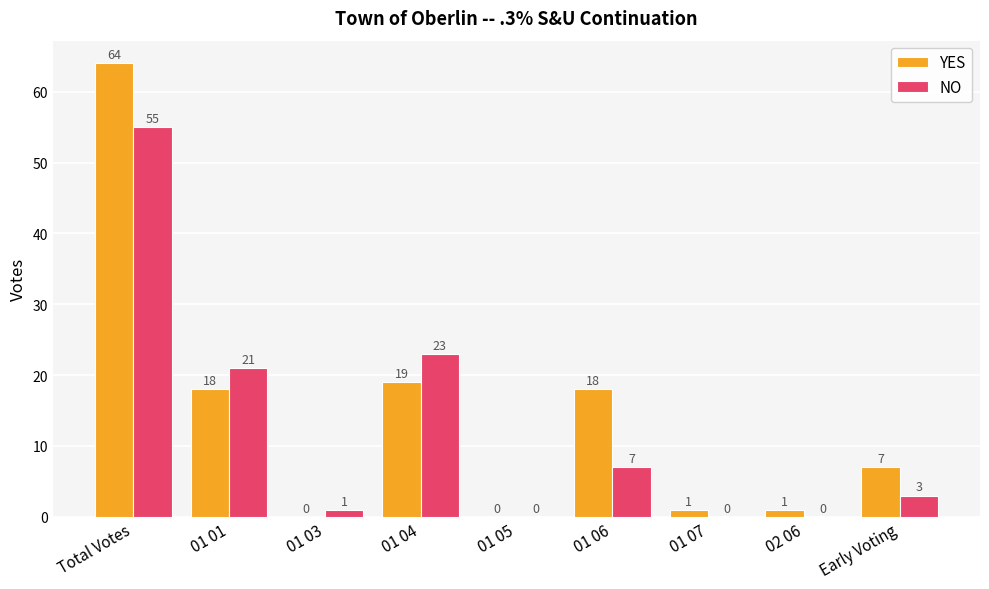

Between 01 04 and 01 07, which series saw the biggest shift?

NO